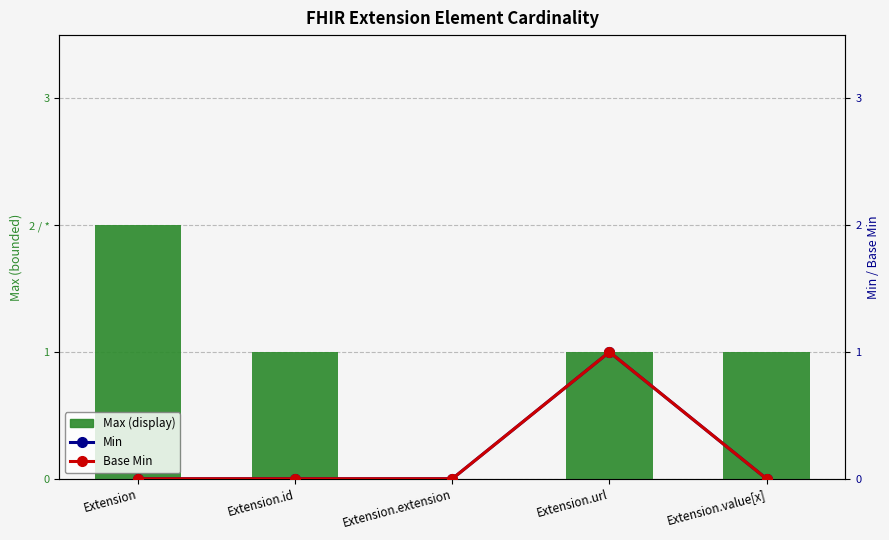

What is the spread (max minus min) of values at Extension.value[x]?

1